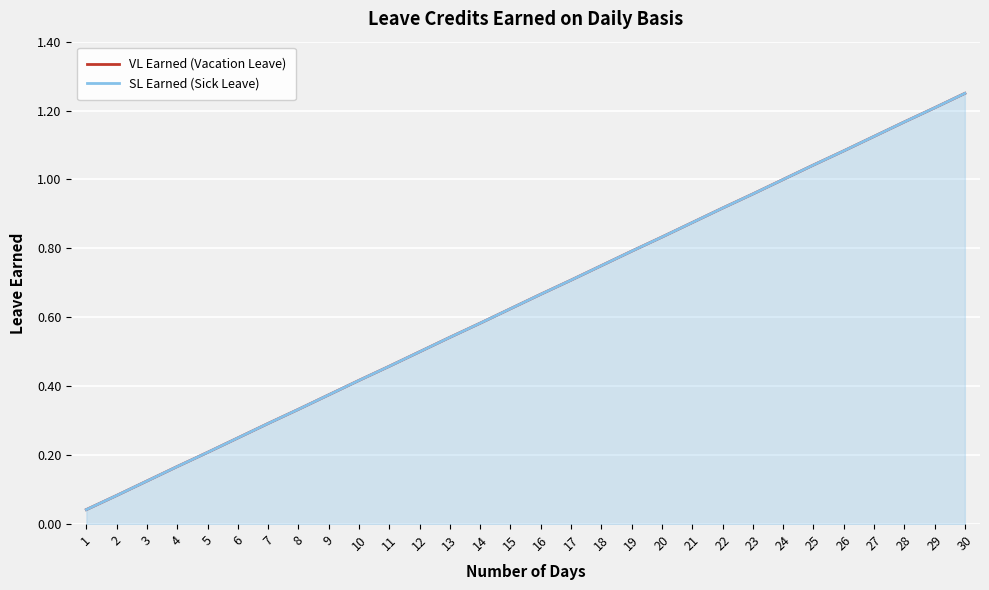

What is the approximate value of SL Earned (Sick Leave) at 12?

0.5